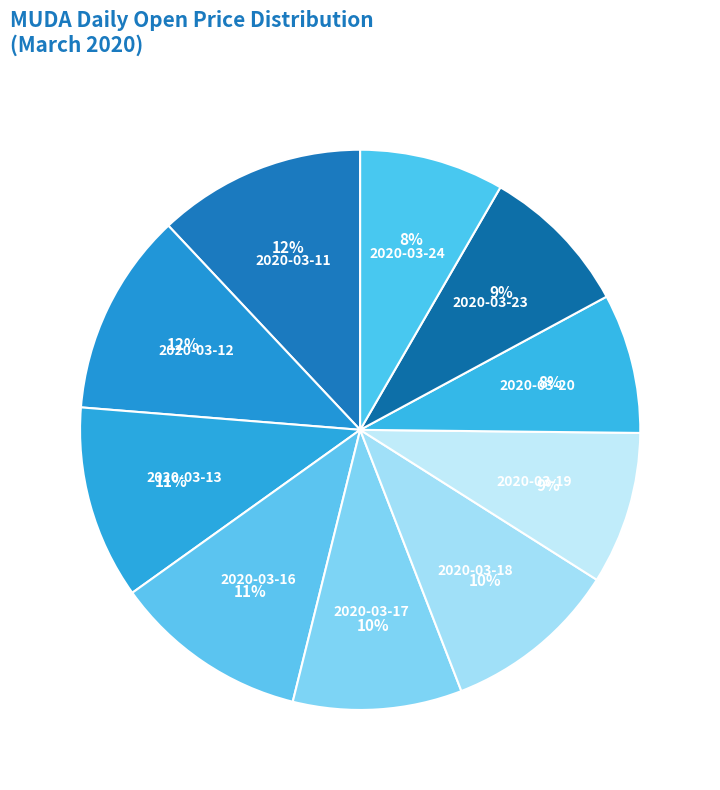

To the nearest percent, what is the average slice percentage?

10%